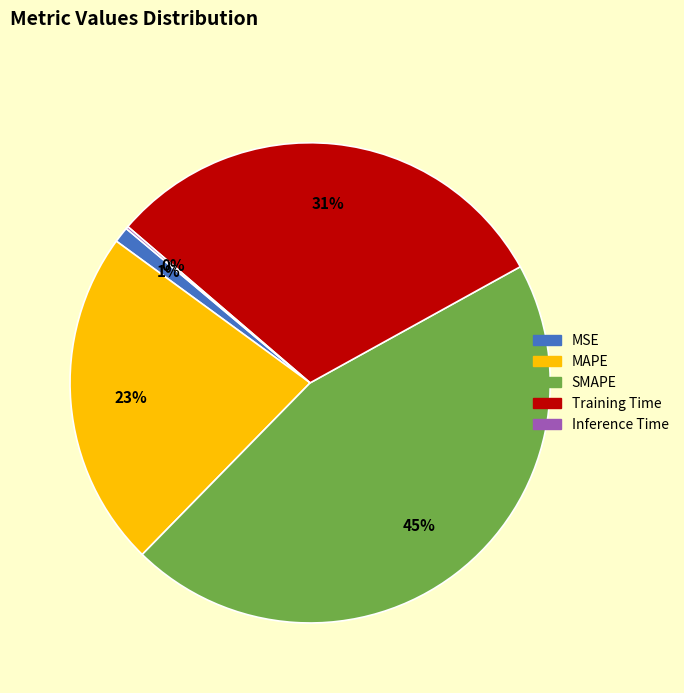

To the nearest percent, what portion does SMAPE represent?

45%